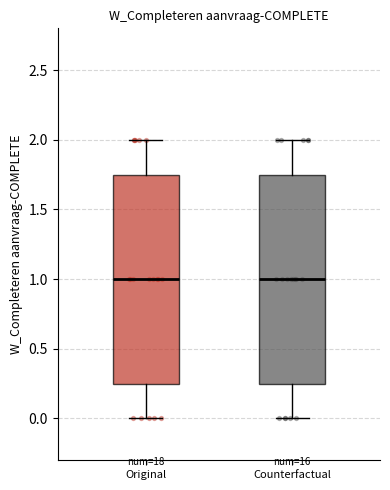

Reading left to right, read every box against the y-axis: the position of its median line, the range the box covers, and the ends of its whiskers. The values are not printed on the chart, so give them approximately, as read against the axis.

Original: median 1.00, box 0.25 to 1.75, whiskers 0.00 to 2.00
Counterfactual: median 1.00, box 0.25 to 1.75, whiskers 0.00 to 2.00